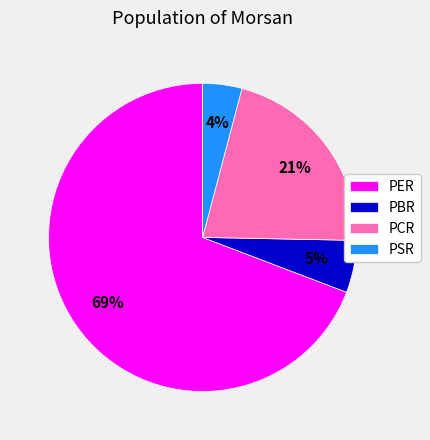

True or false: PCR accounts for 21% of the total.

True